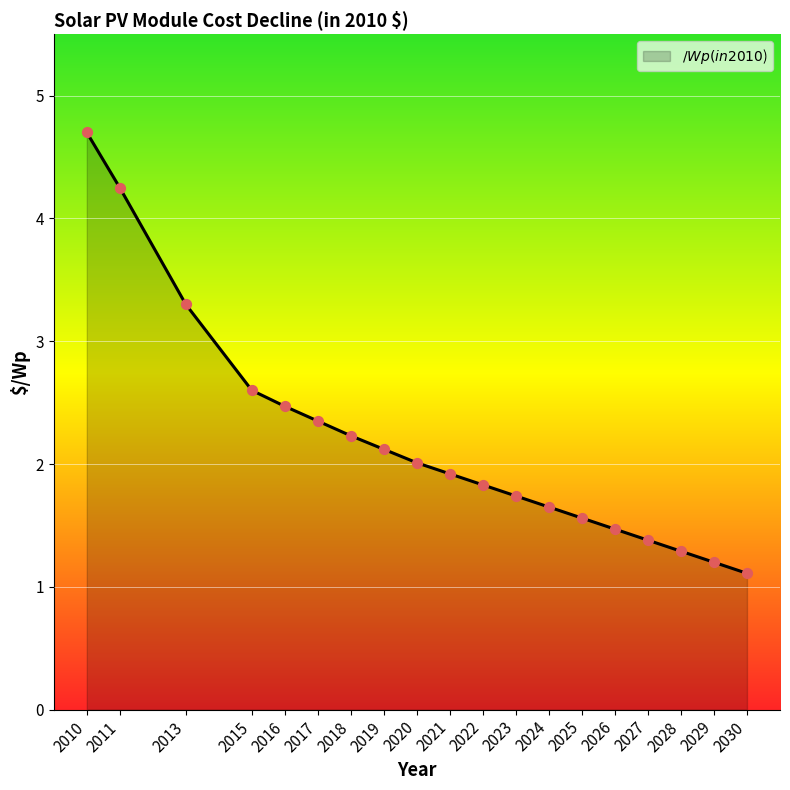

Between 2020 and 2027, which is larger?

2020